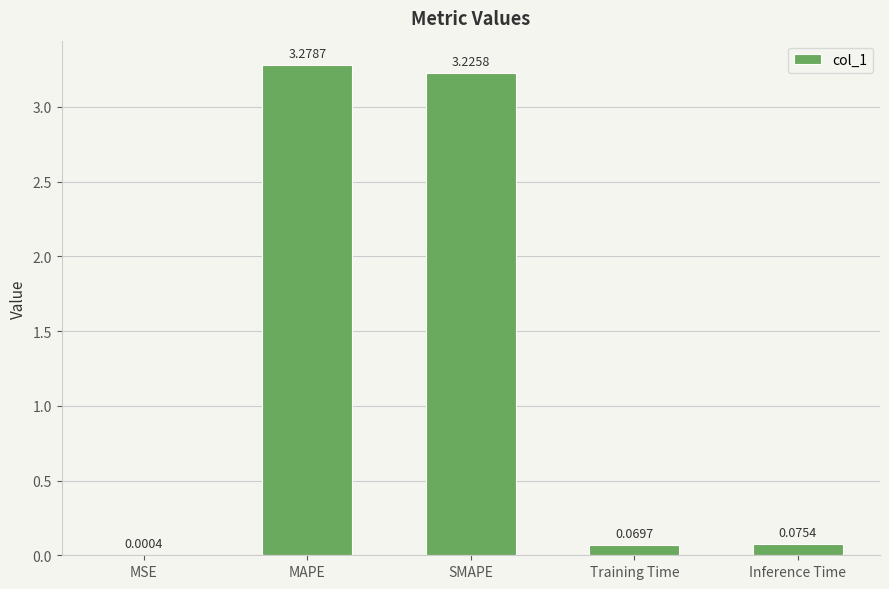

Are the bars horizontal?

No